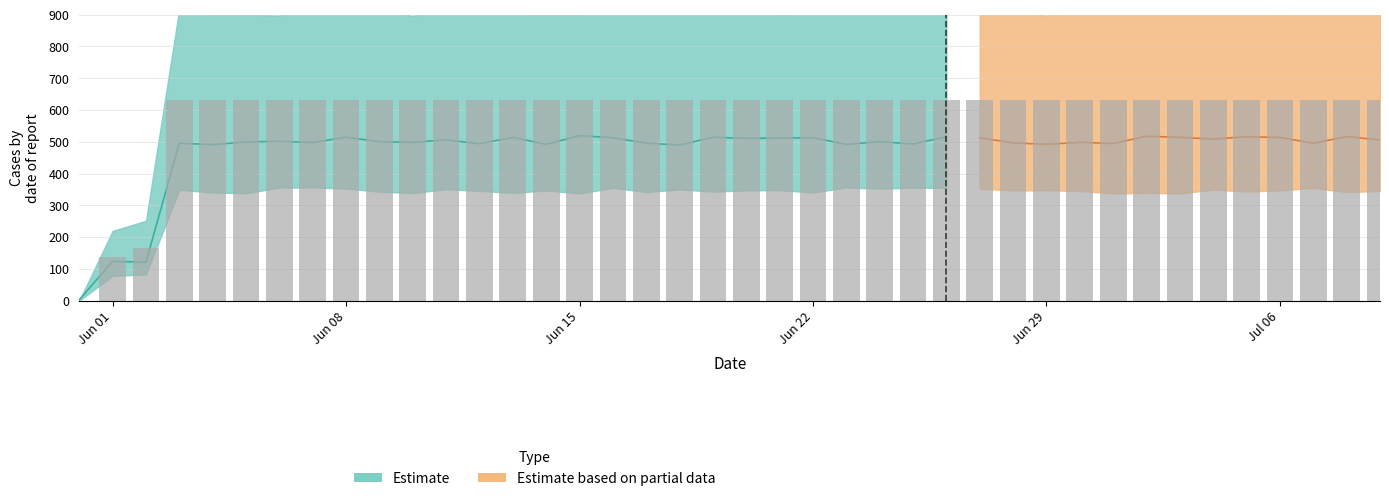

What is the greatest value displayed?

631